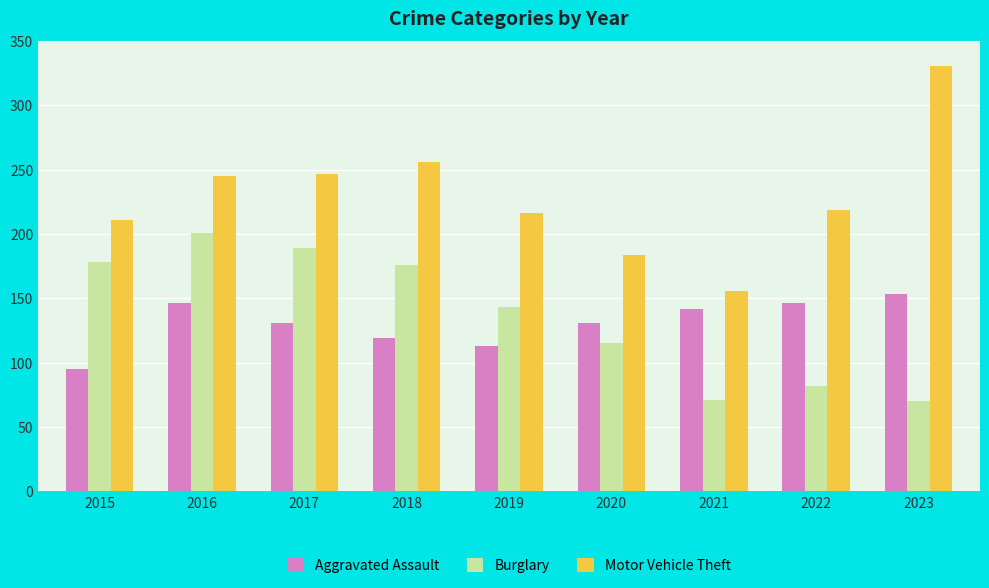

What is the value of the Motor Vehicle Theft bar at the 8th from the left?

219